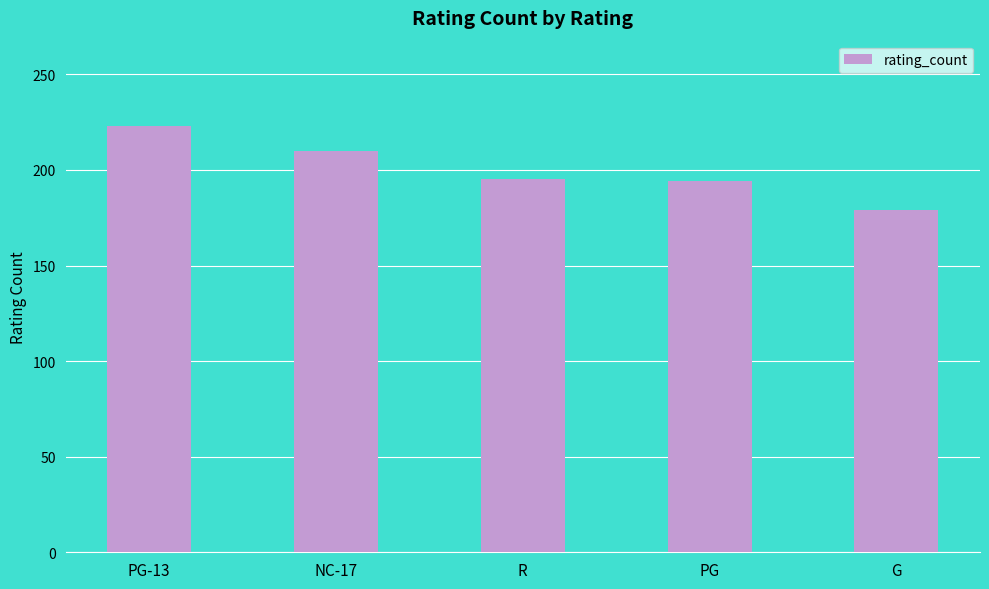

What is the label of the 2nd bar from the right?

PG